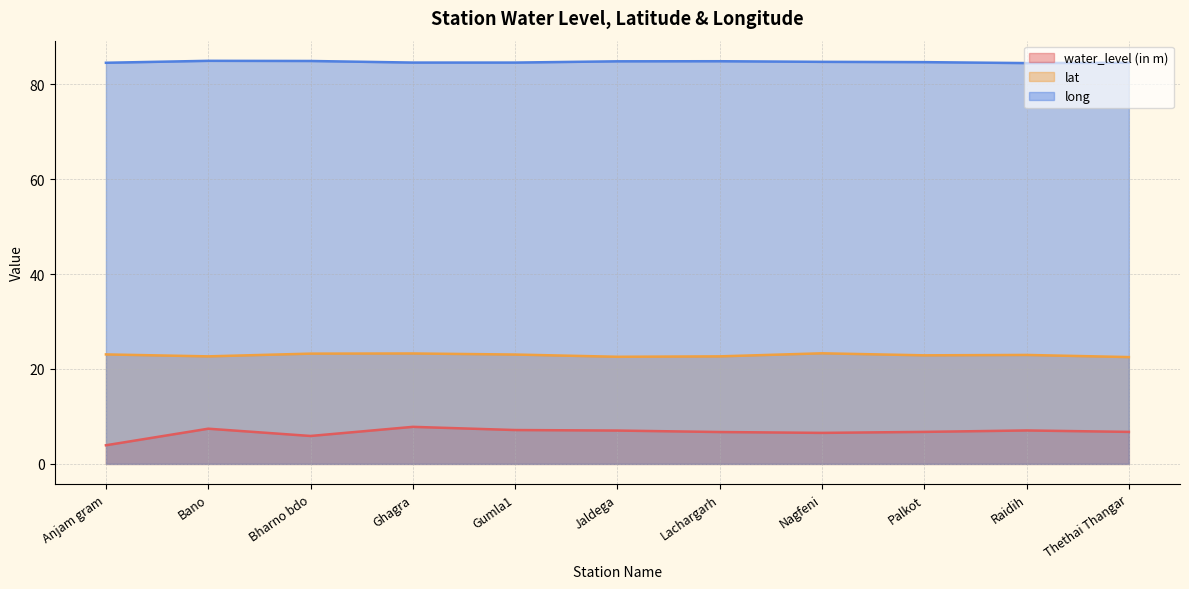

In lat, how many points are higher than both neighbors (excluding endpoints)?

3